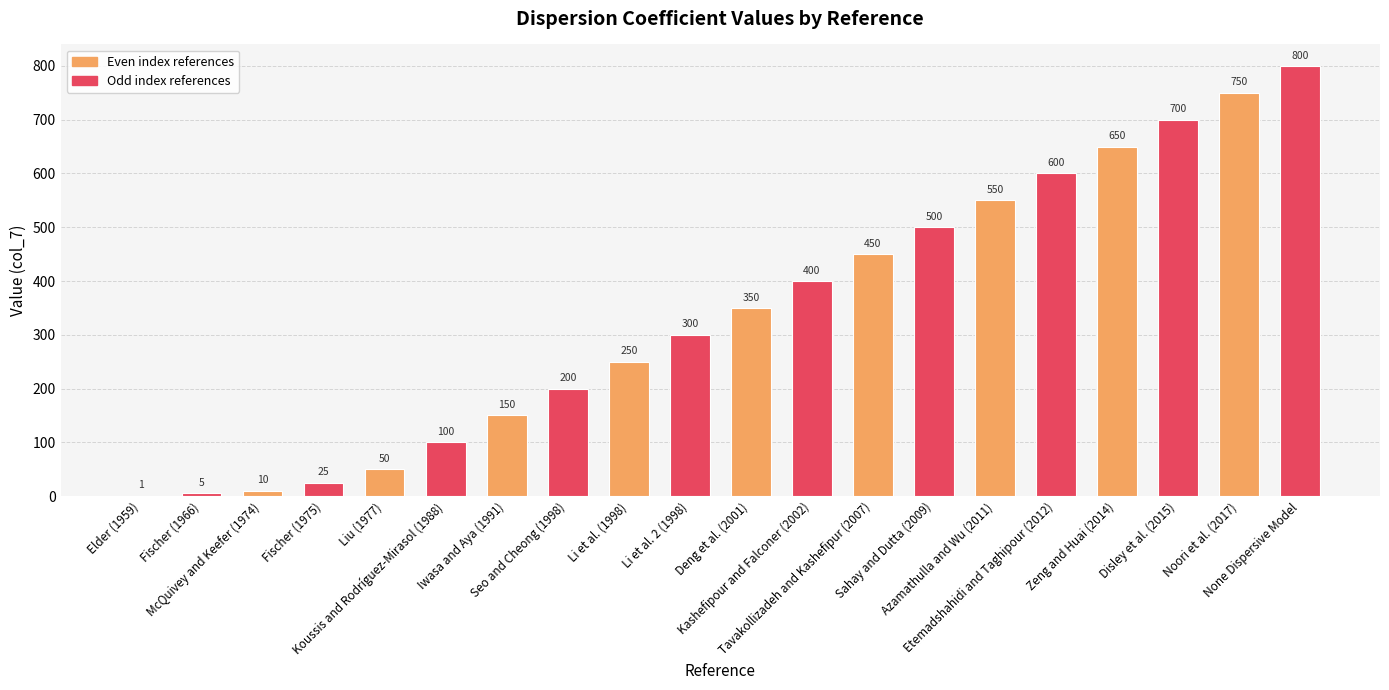

The value at Azamathulla and Wu (2011) is 276. True or false?

False